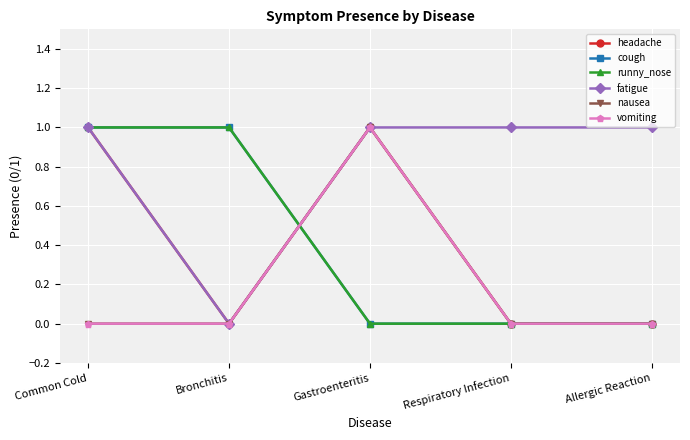

Is this an area chart (filled region under the line)?

No